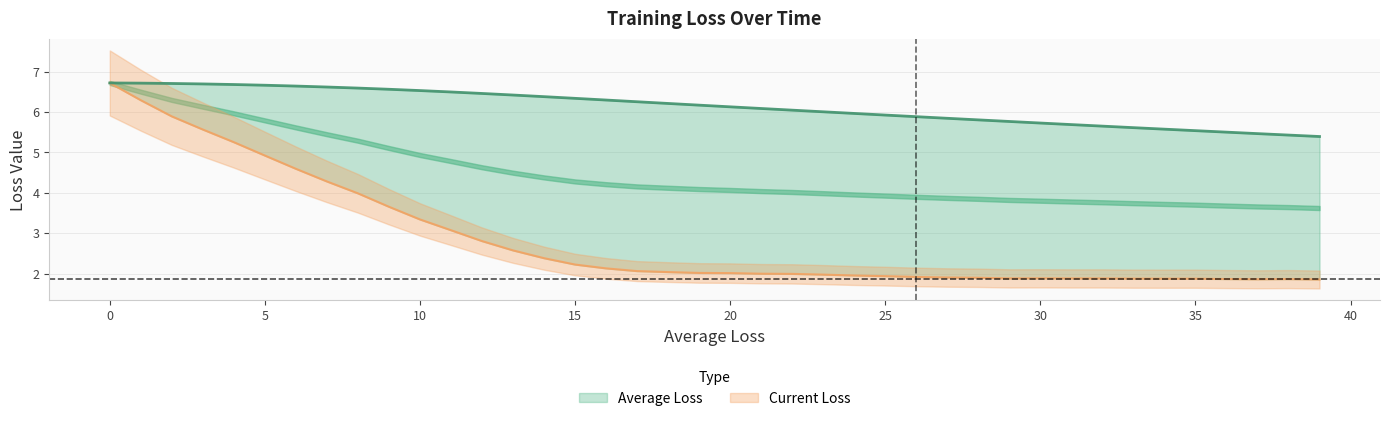

What is the sum of the Current Loss values at 34 and 22?

3.9